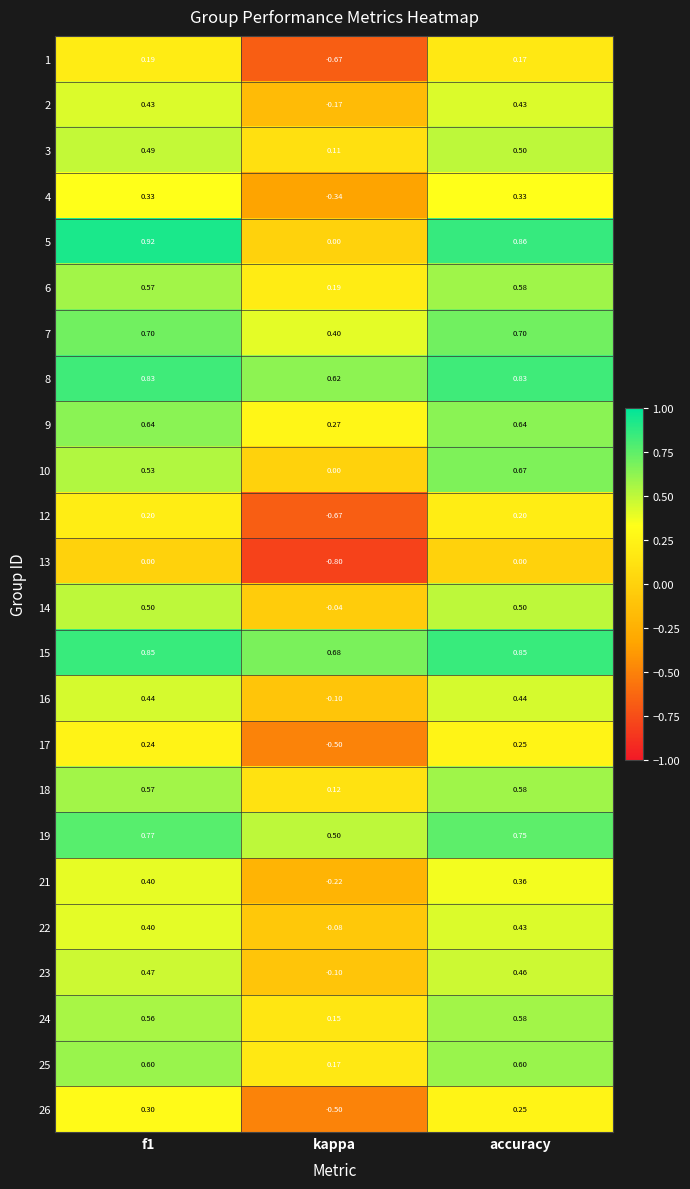

At which label is 15 closest to 0?

kappa